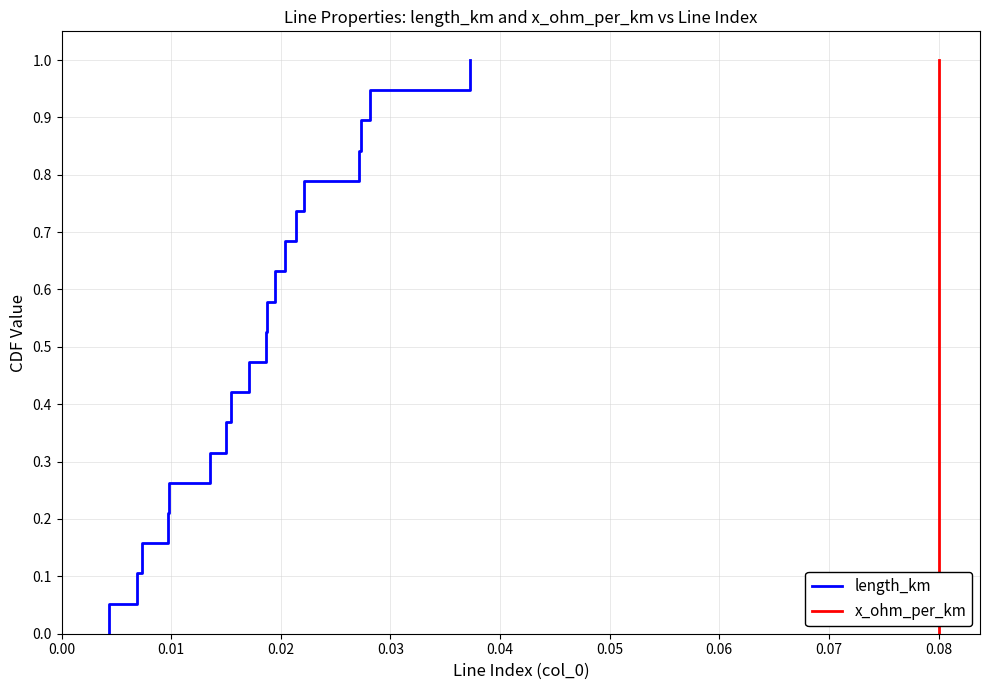

True or false: length_km and x_ohm_per_km cross at least once.

False